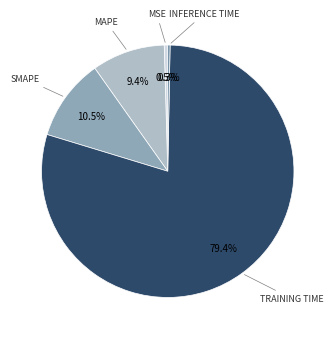

Does any single category account for the majority?

Yes